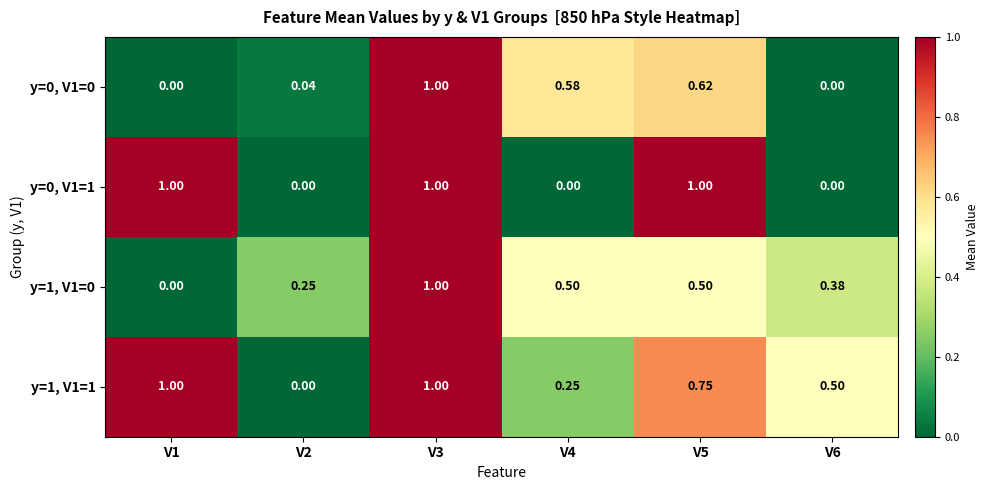

What is the total value across all series at V6?

0.9